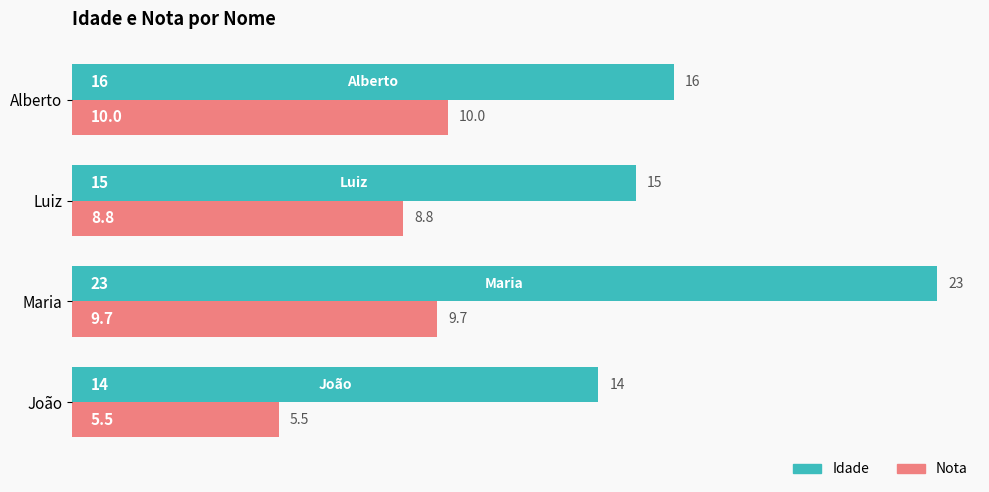

How many categories are shown in the chart?

4